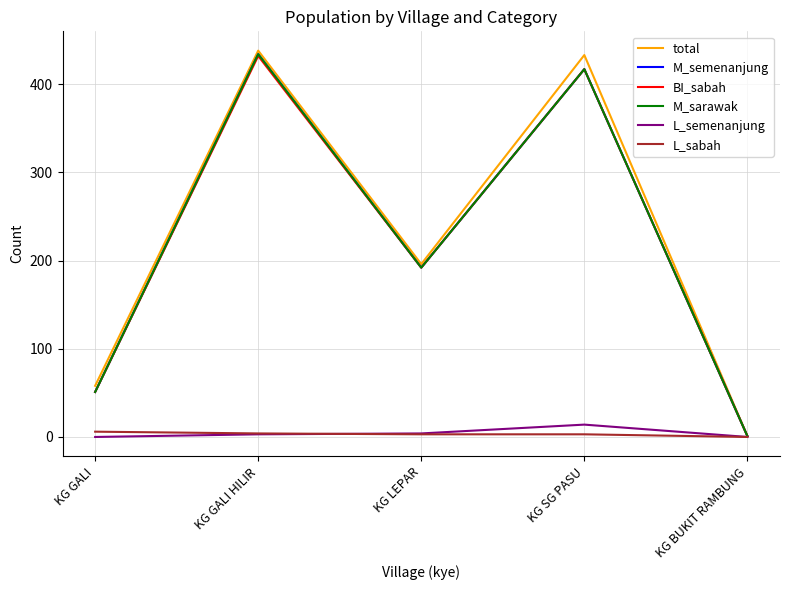

Rank the series at KG BUKIT RAMBUNG from lowest to highest value.

L_semenanjung, L_sabah, total, M_semenanjung, BI_sabah, M_sarawak